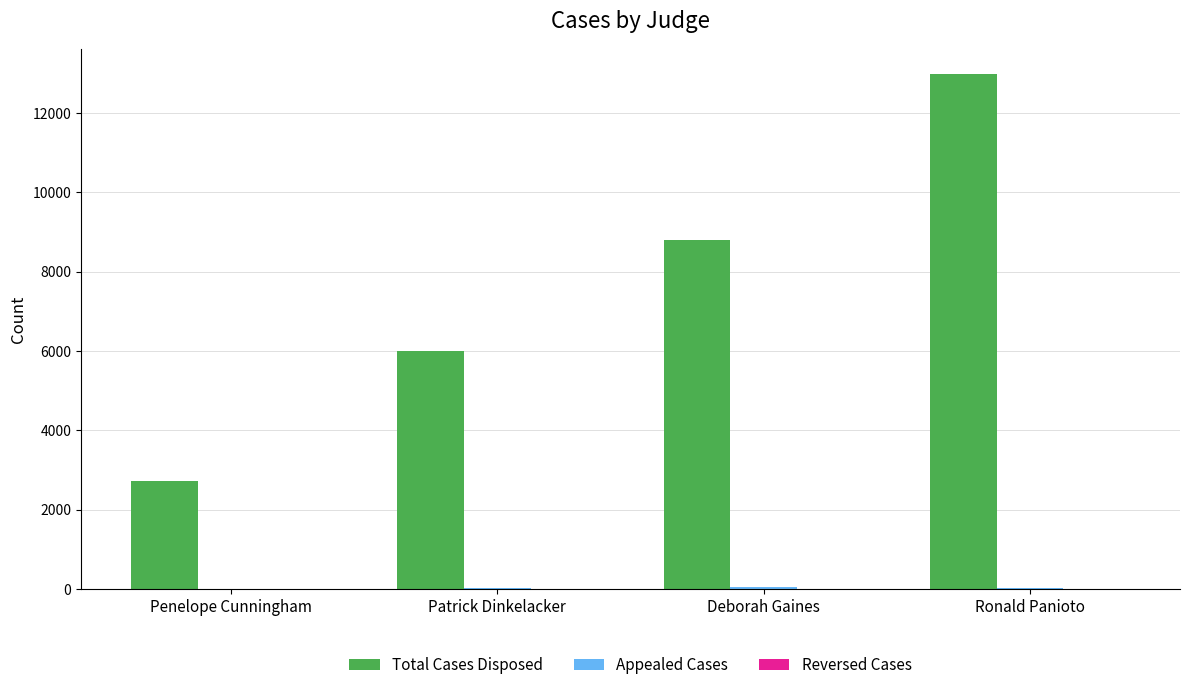

Between Penelope Cunningham and Ronald Panioto, which series saw the biggest shift?

Total Cases Disposed